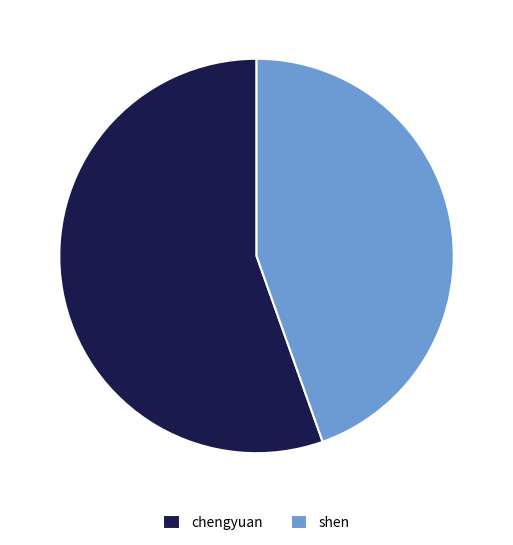

Between shen and chengyuan, which is larger?

chengyuan